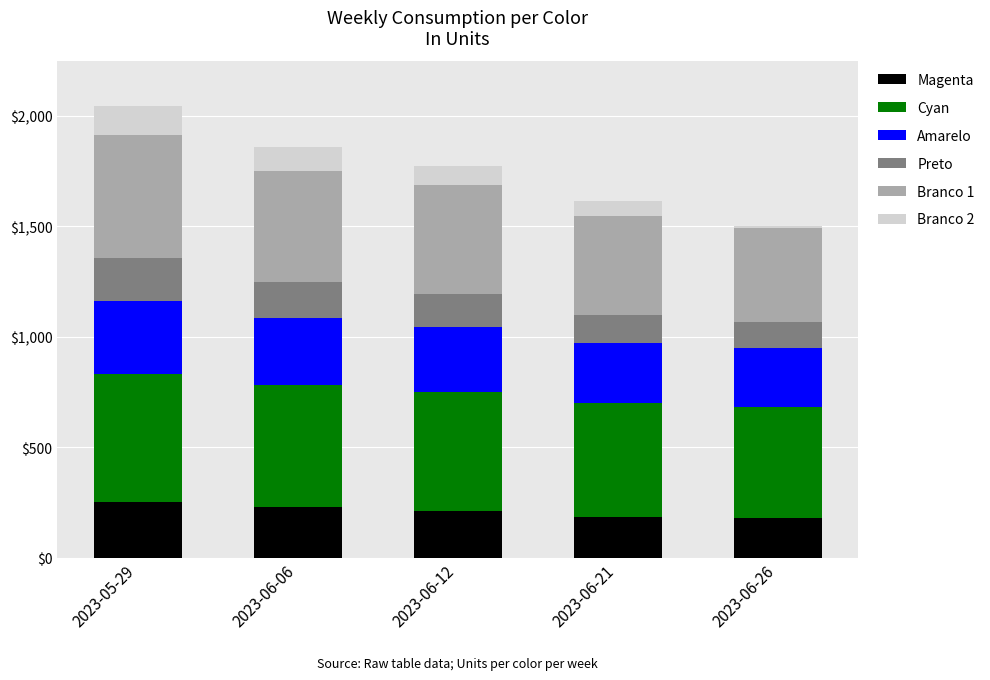

How many data points does each series have?

5